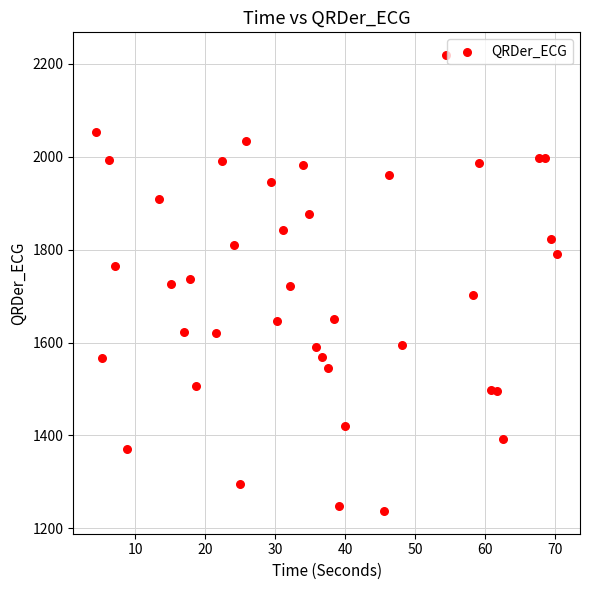

What is the range of X values (max minus min)?

65.8